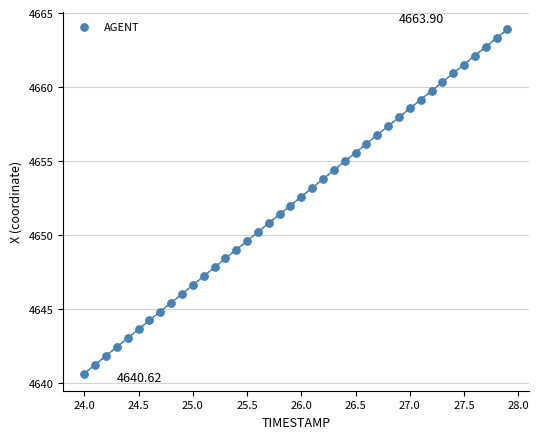

What is the range of Y values (max minus min)?

23.3